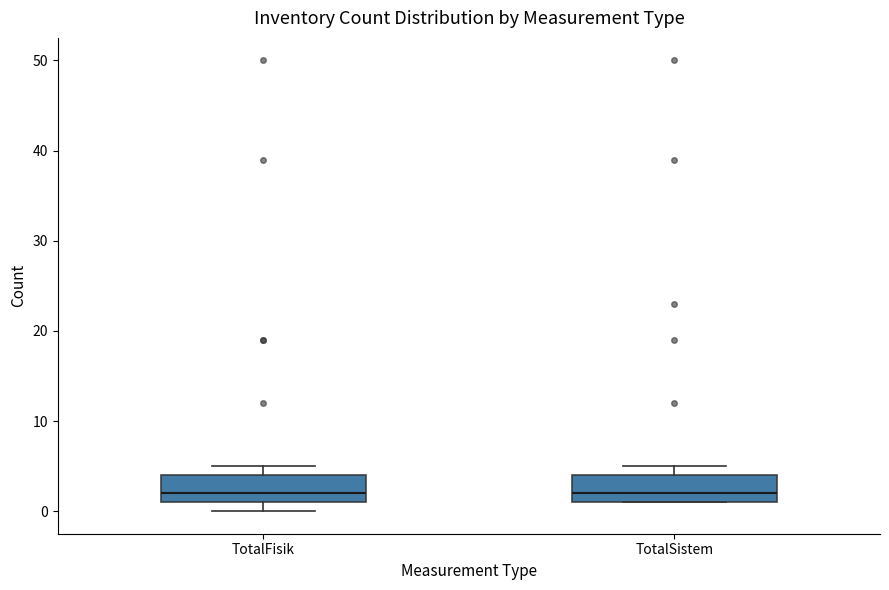

Reading left to right, read every box against the y-axis: the position of its median line, the range the box covers, and the ends of its whiskers. The values are not printed on the chart, so give them approximately, as read against the axis.

TotalFisik: median 2, box 1 to 4, whiskers 0 to 5
TotalSistem: median 2, box 1 to 4, whiskers 1 to 5